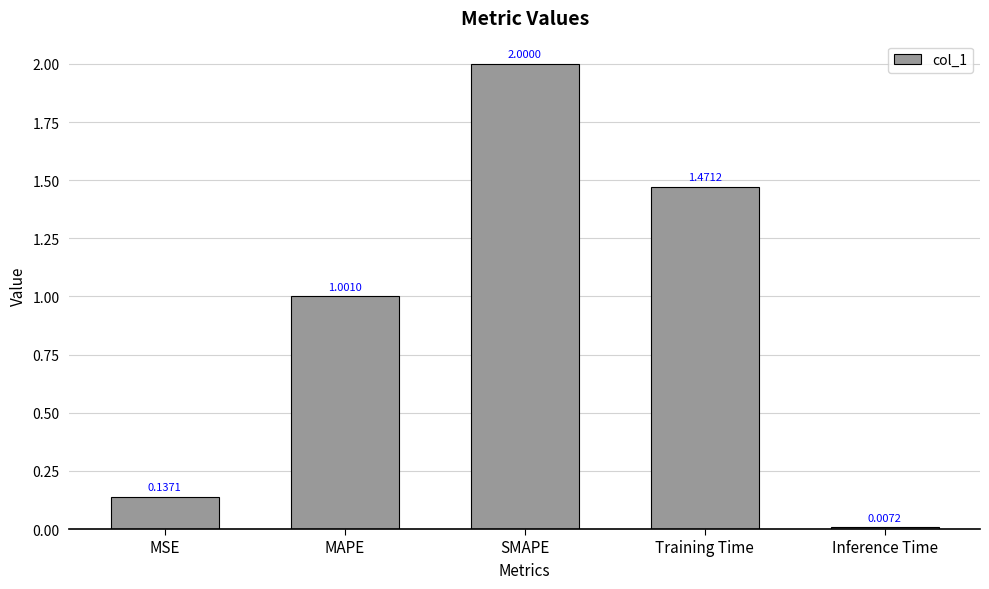

Where is the data nearest to the value 1?

MAPE